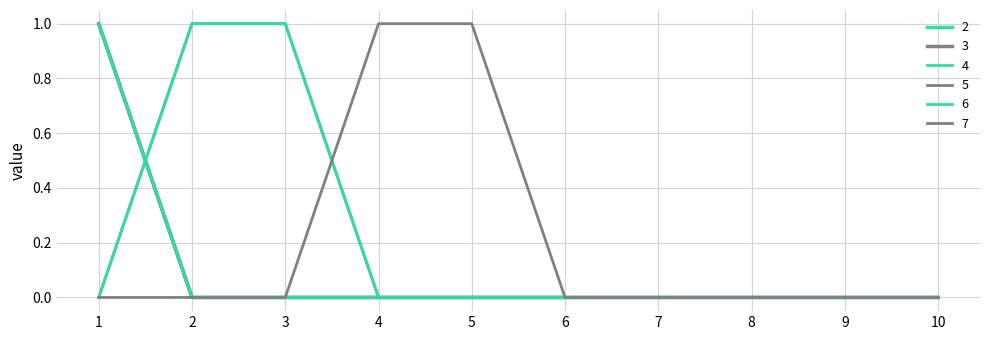

Does the chart display data point markers on the line(s)?

No